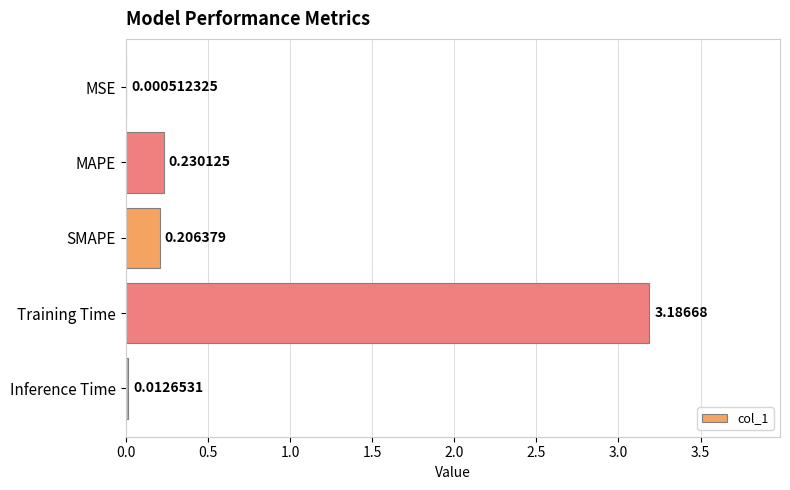

At which category does the chart reach its peak across all series?

Training Time